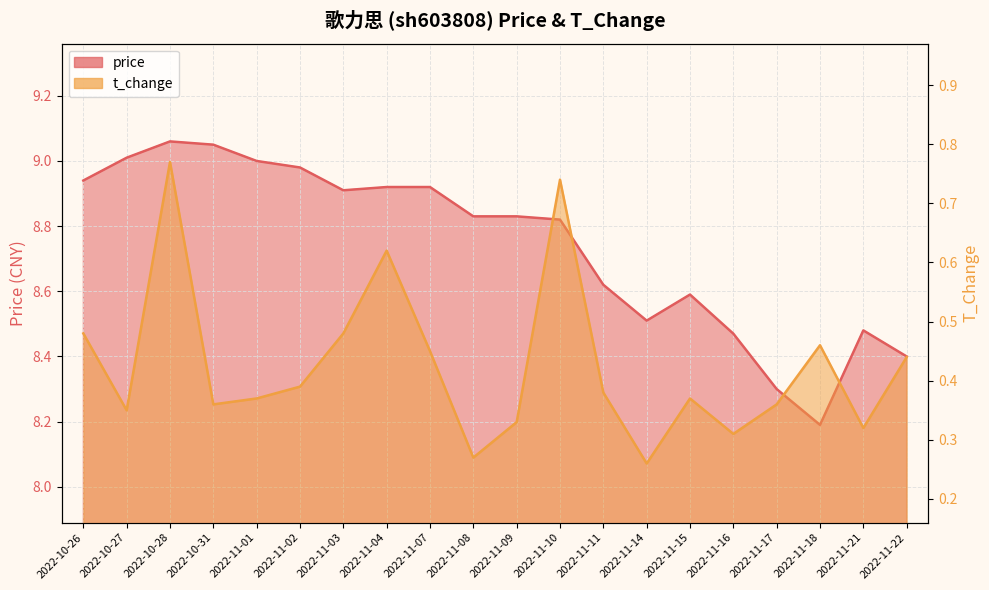

In t_change, how many points are lower than both neighbors (excluding endpoints)?

6